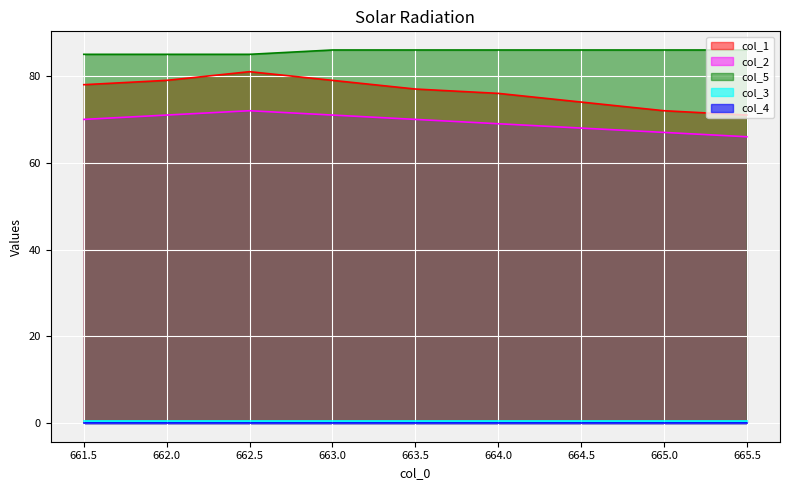

What position from the left is 665.5?

9